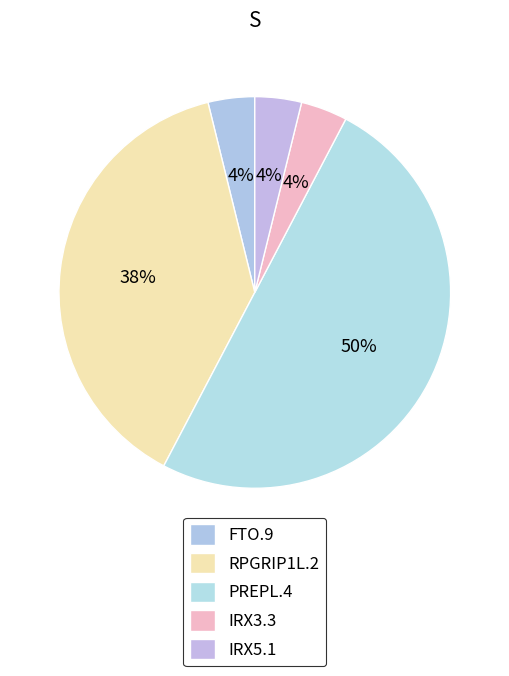

Count the number of slices in the pie.

5